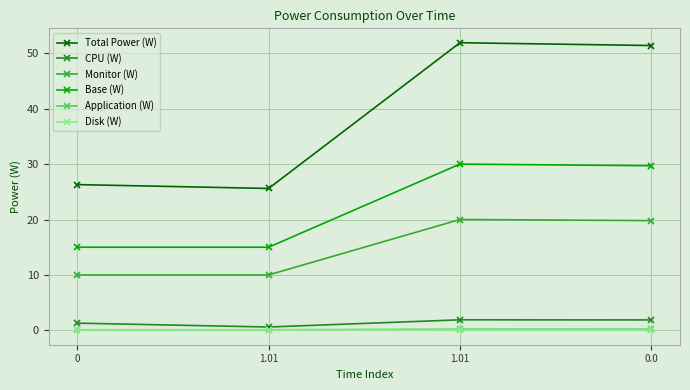

At 1.01, list the series in order from largest to smallest.

Total Power (W), Base (W), Monitor (W), CPU (W), Application (W), Disk (W)